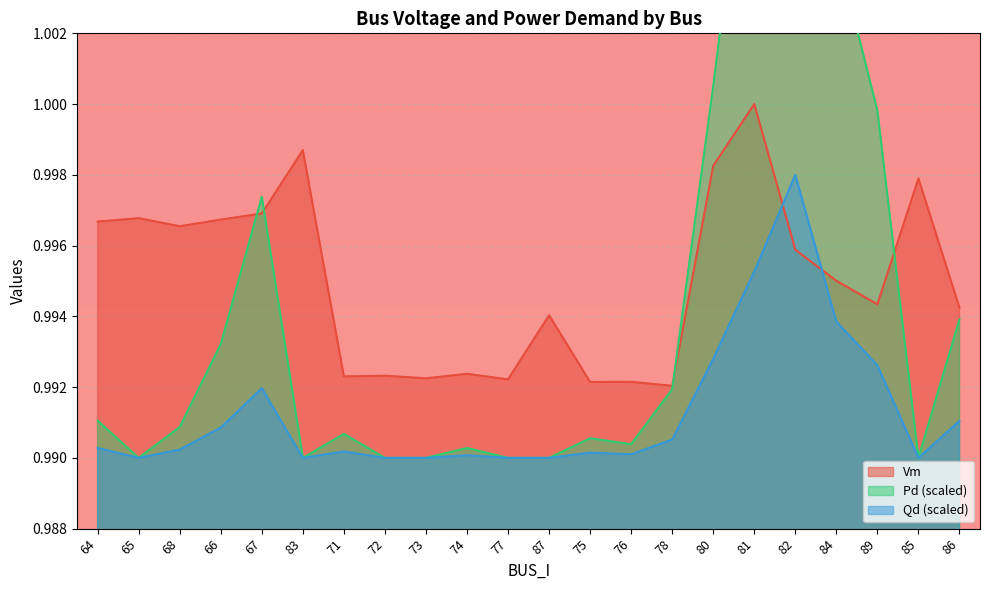

At how many categories does at least one series exceed 0?

22